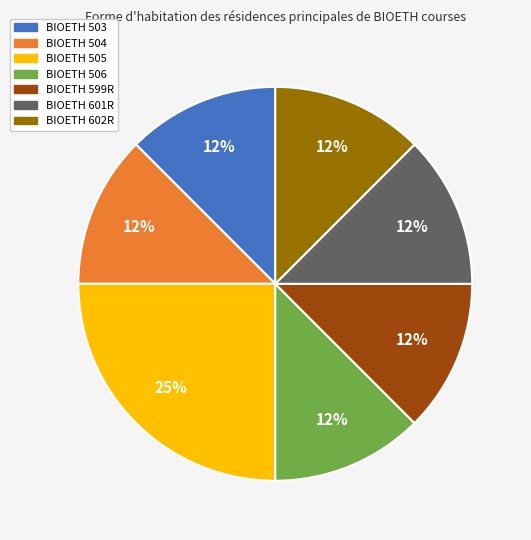

Is it true that BIOETH 601R is 20% of the pie?

False